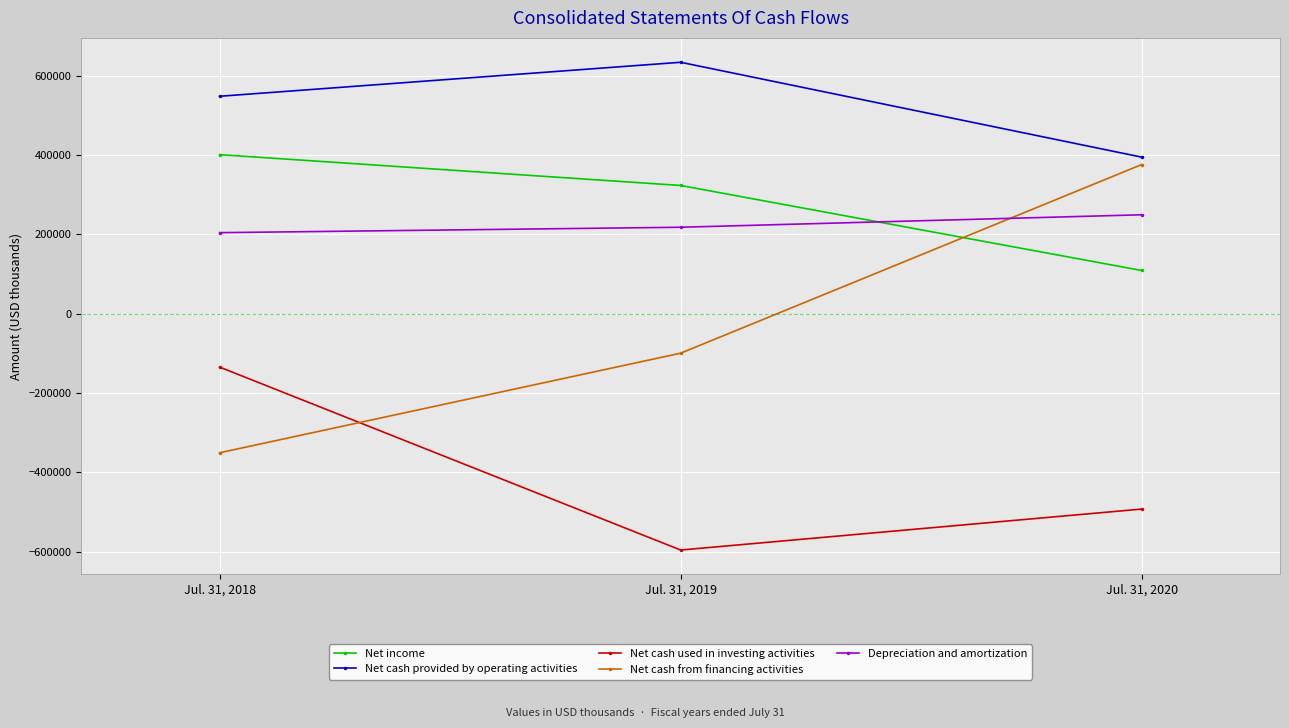

How many data points in Net cash from financing activities are above -99558?

1